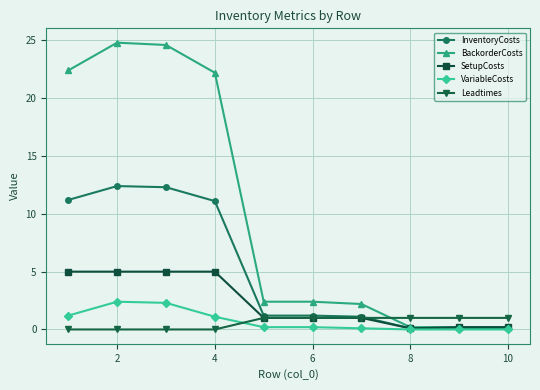

What is the value of the SetupCosts point at the 1st from the left?

5.0